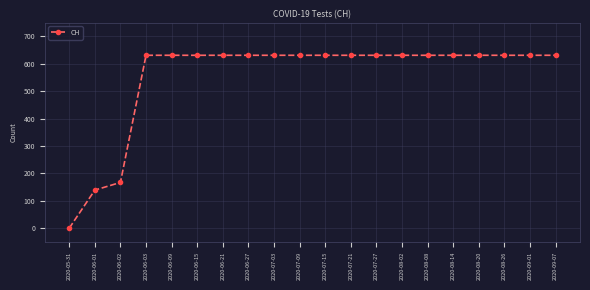

What is the sum of all values?

11033